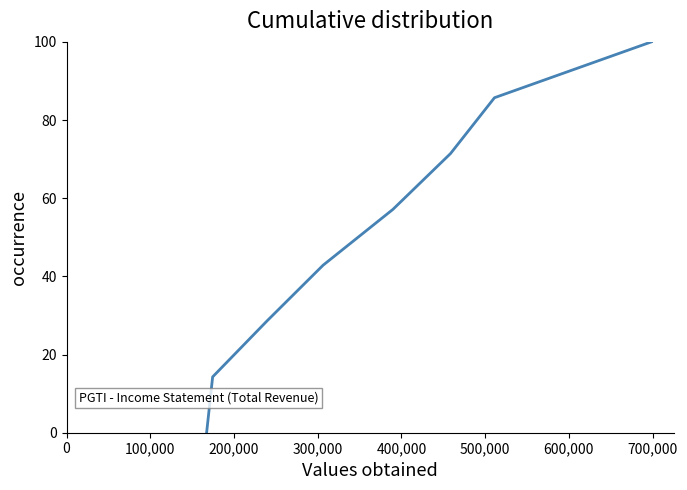

True or false: there are more than 1 points higher than both neighbors.

False